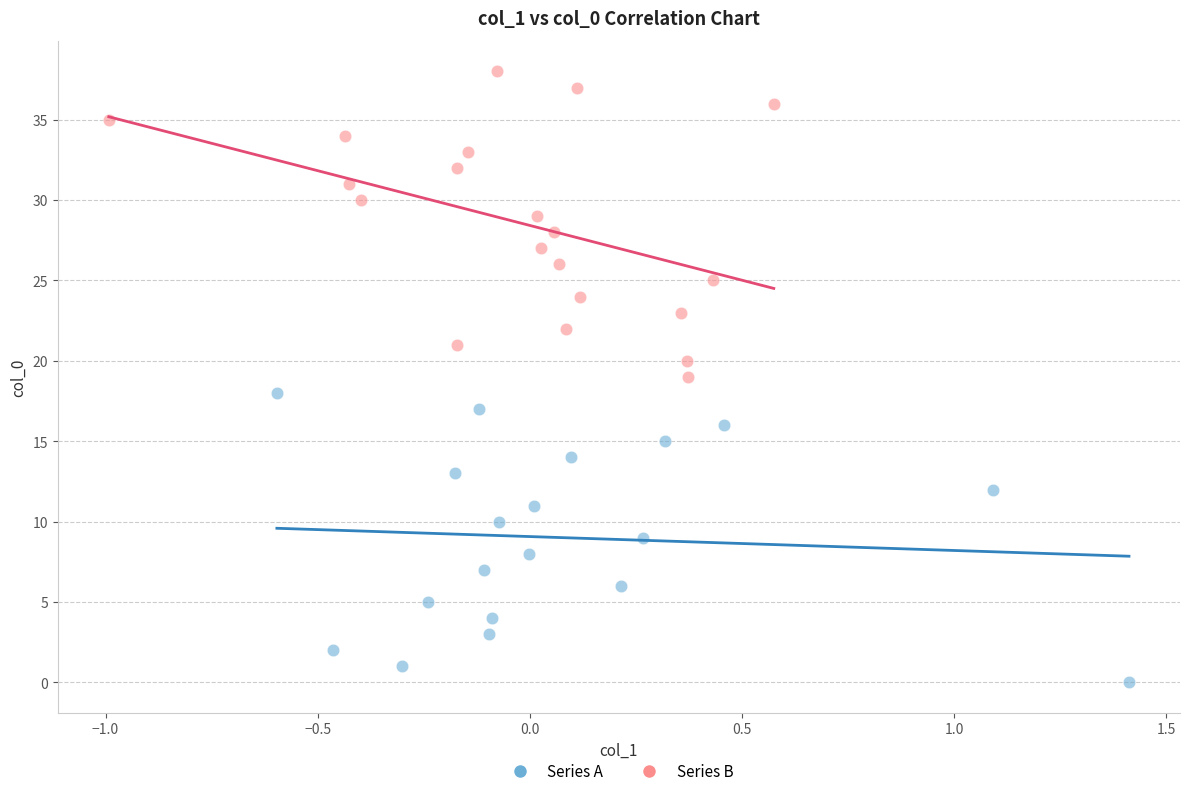

Which series contains the highest Y value?

Series B